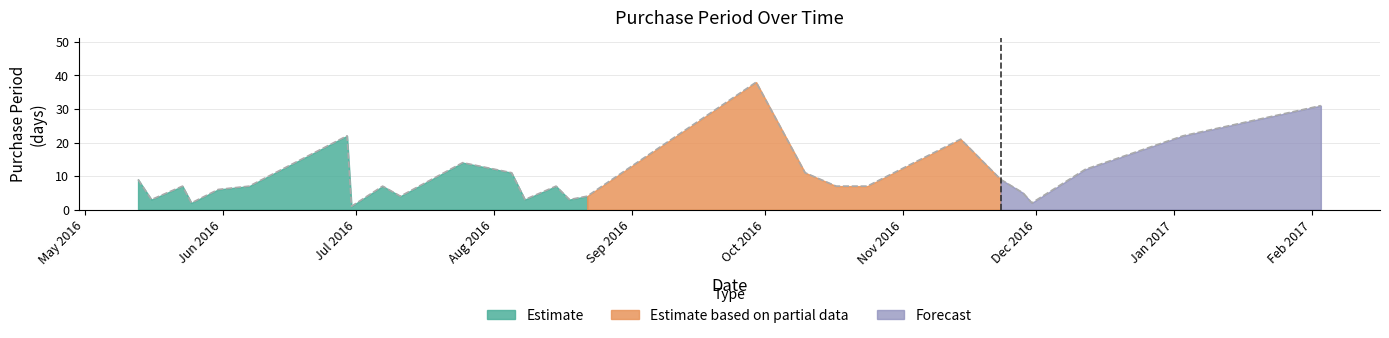

Where does the data first go above 7?

2016-05-13